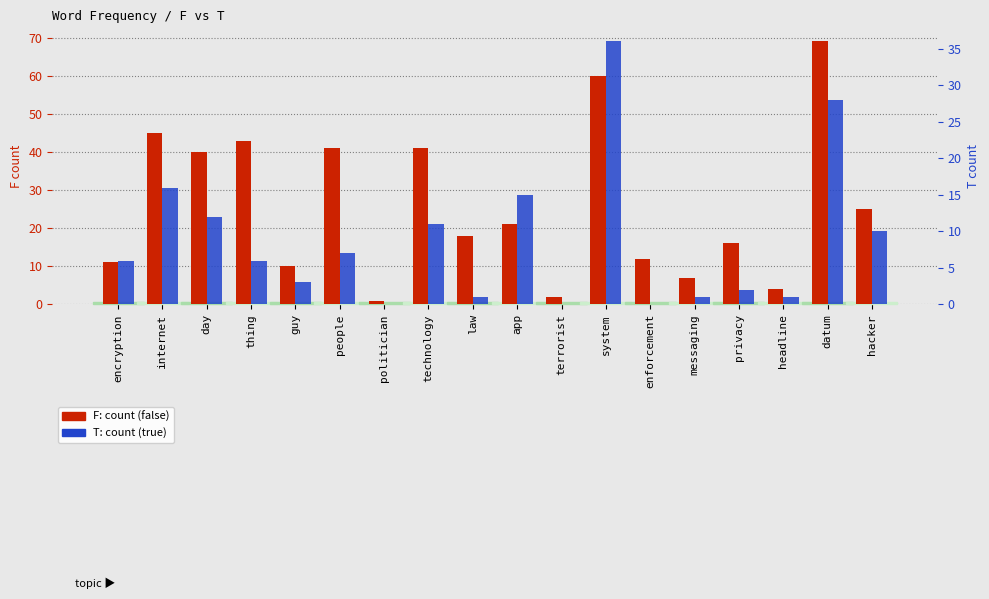

Which series changed the most between people and enforcement?

F: count